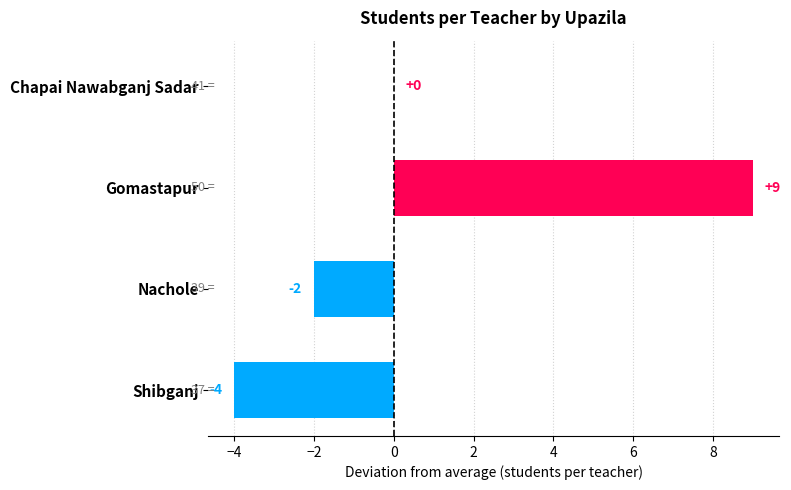

Which label corresponds to the largest value in the chart?

Gomastapur